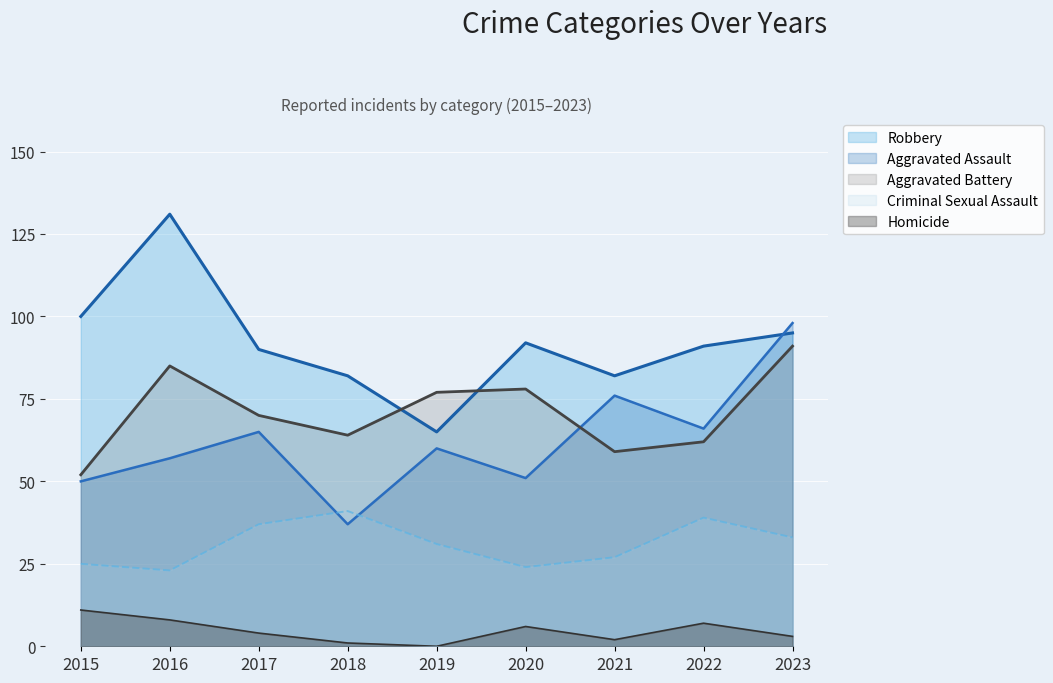

Reading right to left, what are all the values shown in this chart?

Aggravated Assault: 2023=98	2022=66	2021=76	2020=51	2019=60	2018=37	2017=65	2016=57	2015=50
Aggravated Battery: 2023=91	2022=62	2021=59	2020=78	2019=77	2018=64	2017=70	2016=85	2015=52
Robbery: 2023=95	2022=91	2021=82	2020=92	2019=65	2018=82	2017=90	2016=131	2015=100
Criminal Sexual Assault: 2023=33	2022=39	2021=27	2020=24	2019=31	2018=41	2017=37	2016=23	2015=25
Homicide: 2023=3	2022=7	2021=2	2020=6	2019=0	2018=1	2017=4	2016=8	2015=11